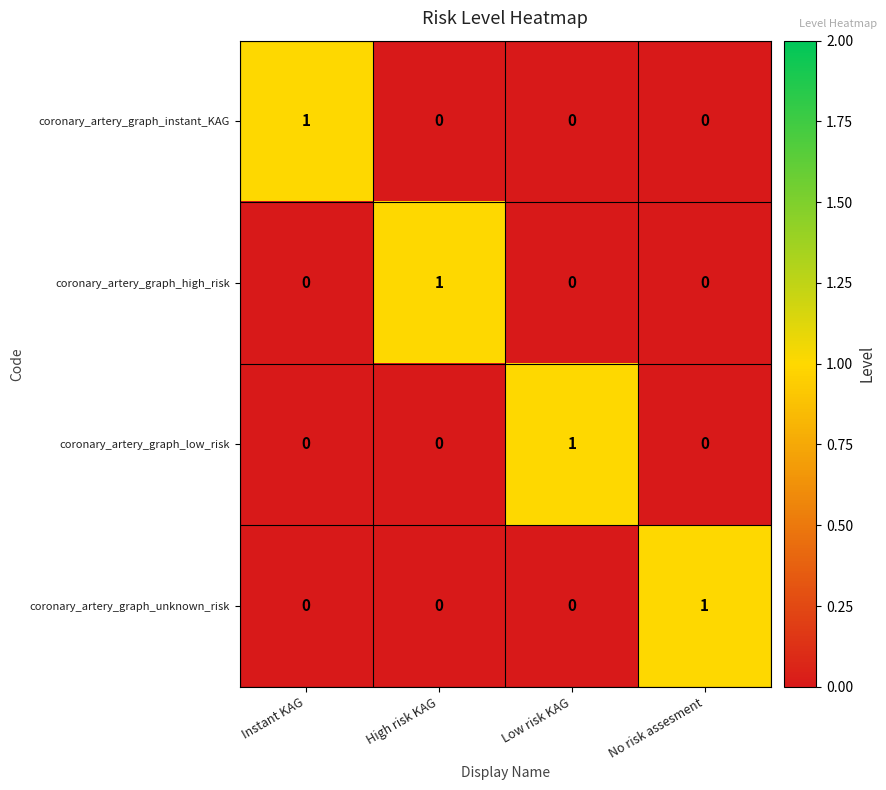

How many data points in coronary_artery_graph_low_risk are above 0?

1